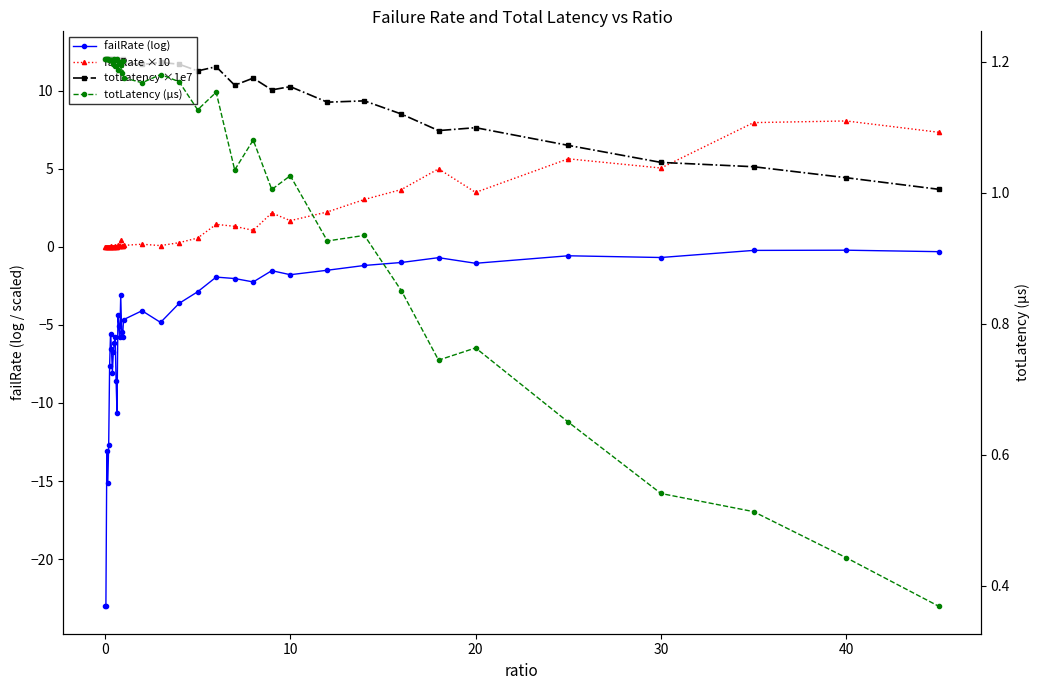

What are all the series names shown in the legend?

failRate (log), failRate ×10, totLatency ×1e7, totLatency (µs)